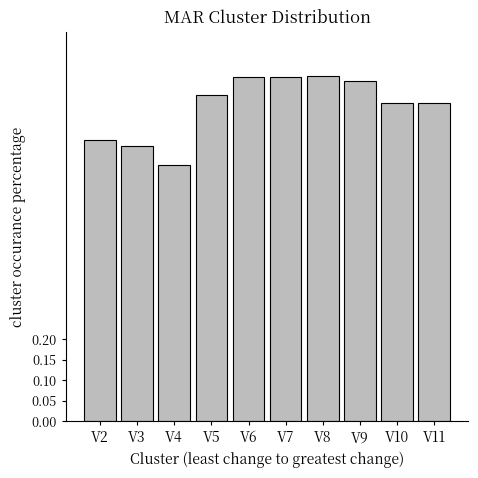

How many values are between 0 and 1?

10